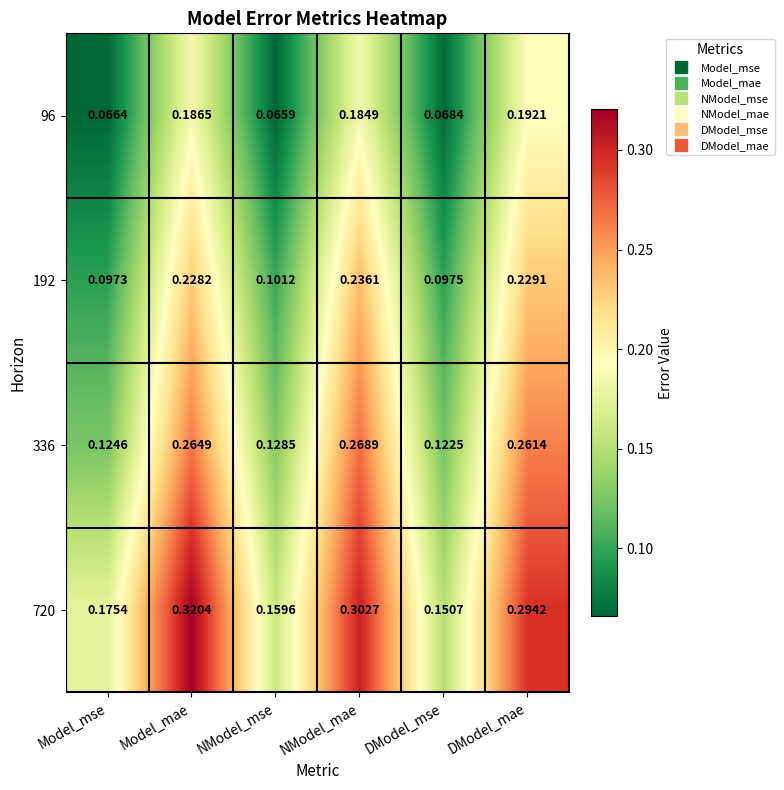

At which label is 720 closest to 0?

DModel_mse